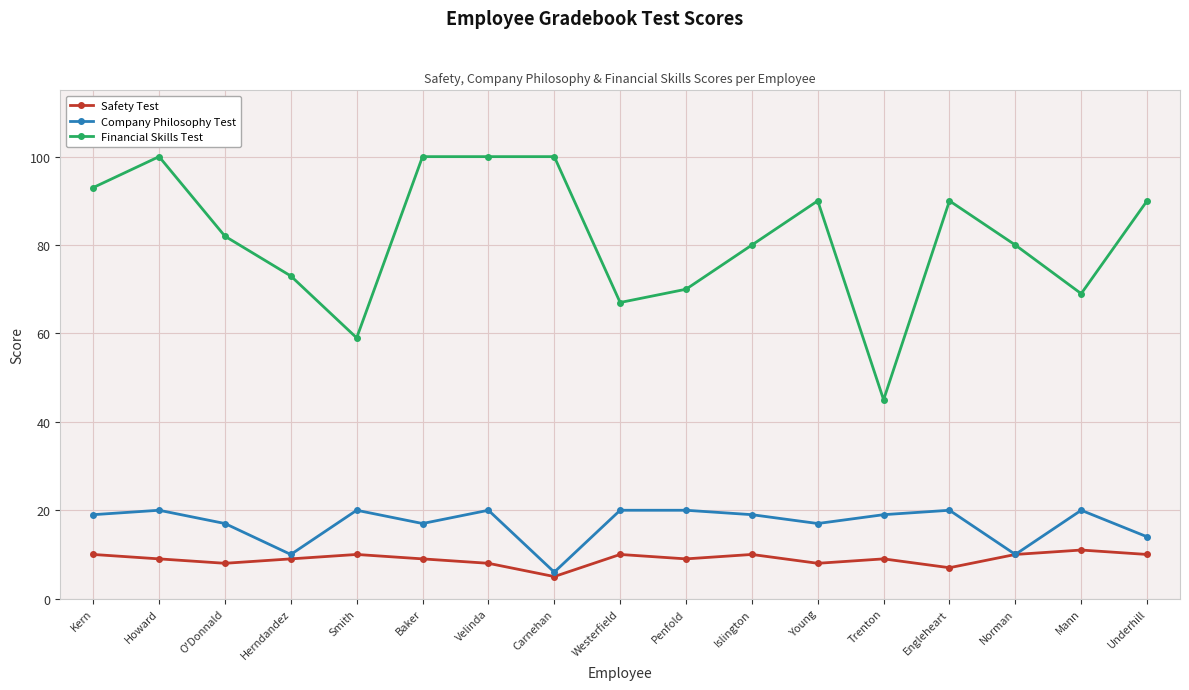

Rank the series at Kern from highest to lowest value.

Financial Skills Test, Company Philosophy Test, Safety Test